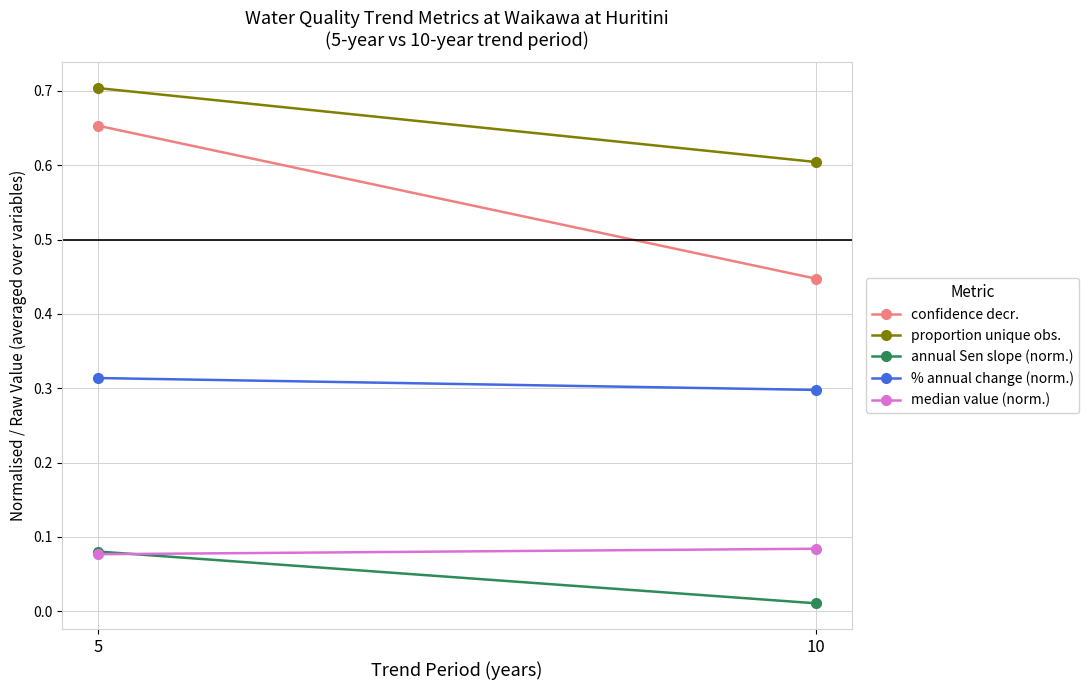

Which series has the widest spread of values?

confidence decr.